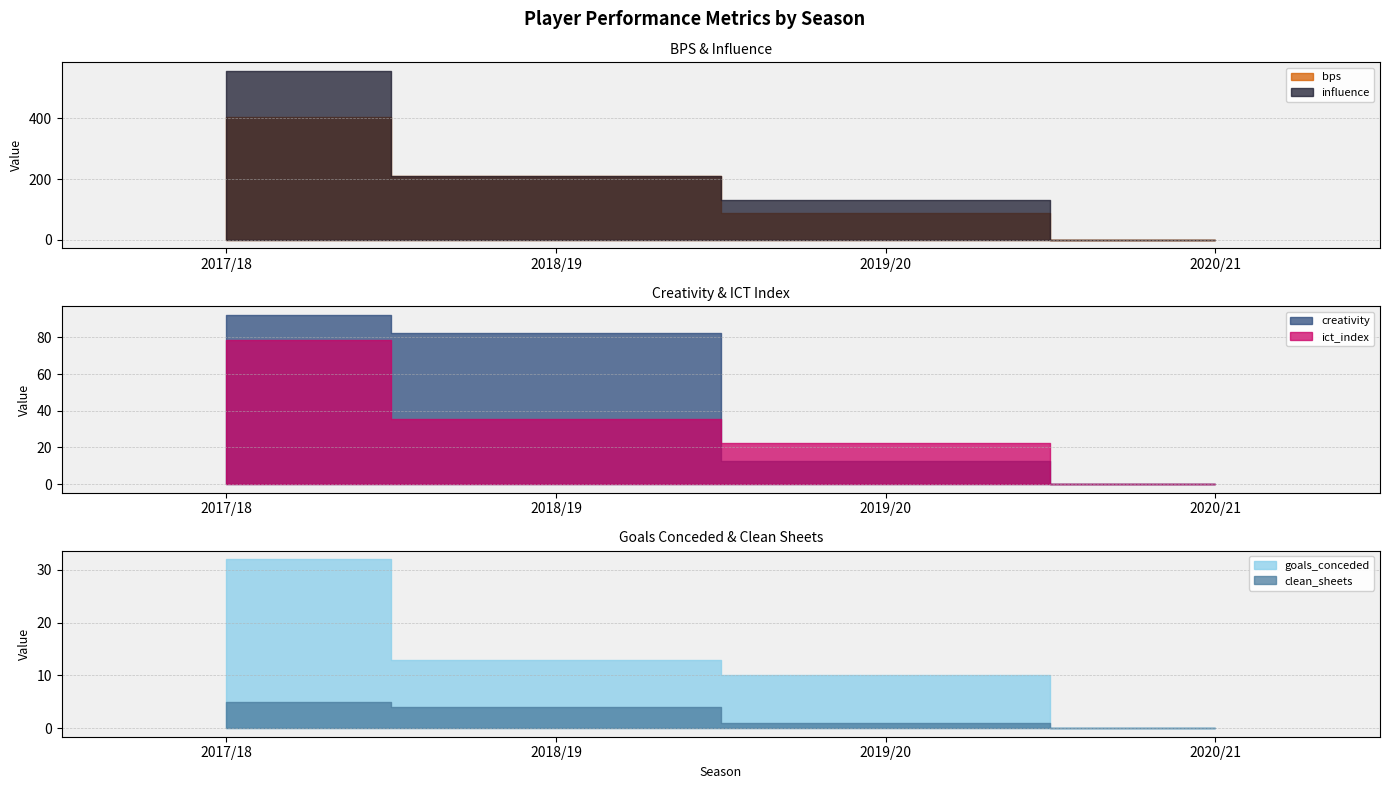

How many distinct data groups are displayed?

6